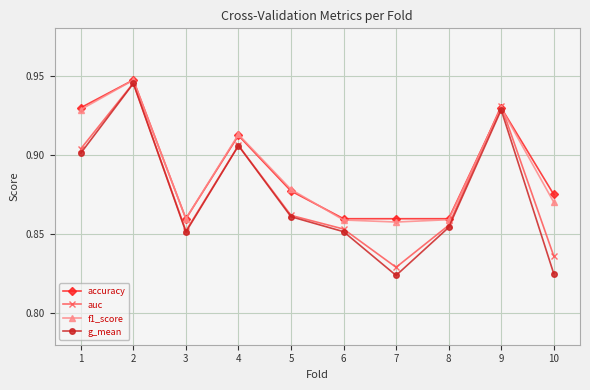

Which category has the lowest value in the auc series?

7